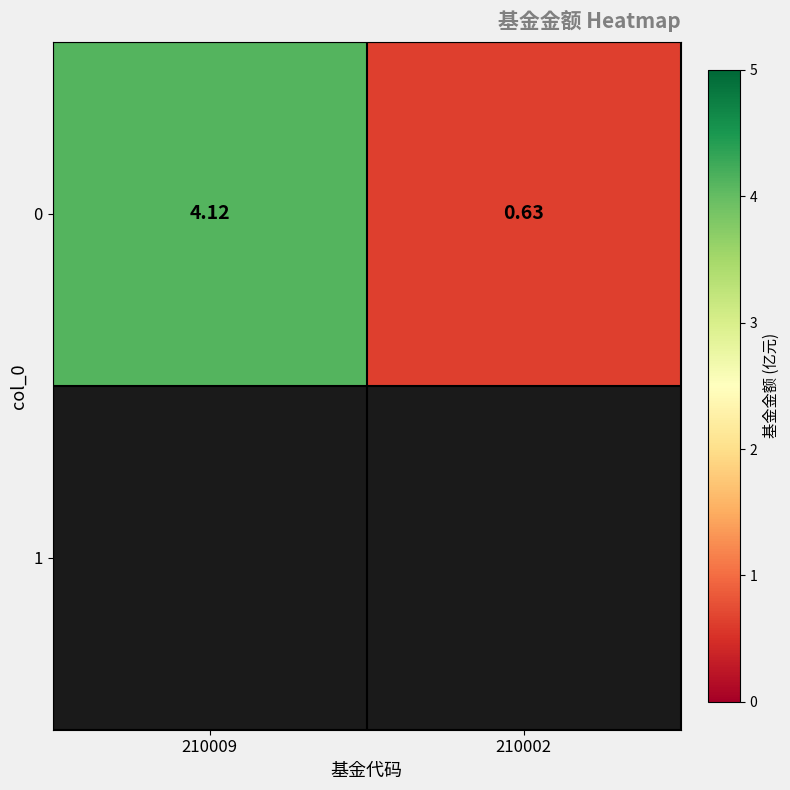

List the labels in order of value, largest first.

210009, 210002